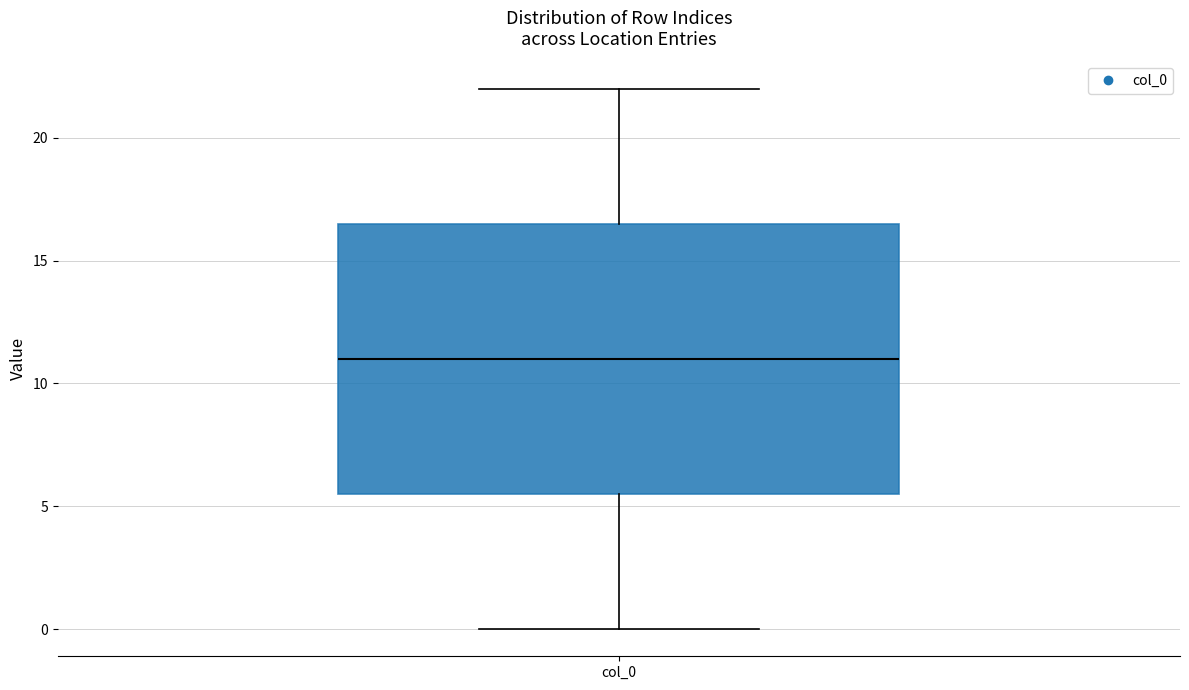

Transcribe this box plot: give where the median line is, the range the box spans, and where the two whiskers end, as read against the y-axis. The values are not printed on the chart, so give them approximately, as read against the axis.

median 11.0, box 5.5 to 16.5, whiskers 0.0 to 22.0